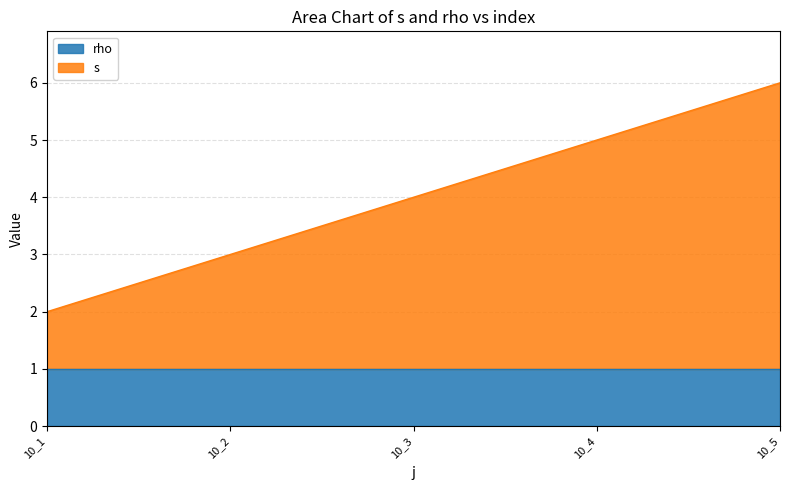

At which category is the sum across all series the highest?

10_5